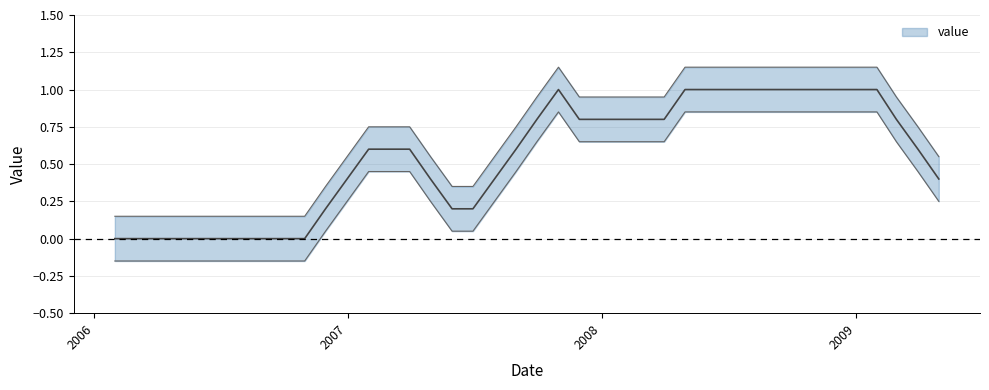

The value at 2008-05-31 is 1. True or false?

True